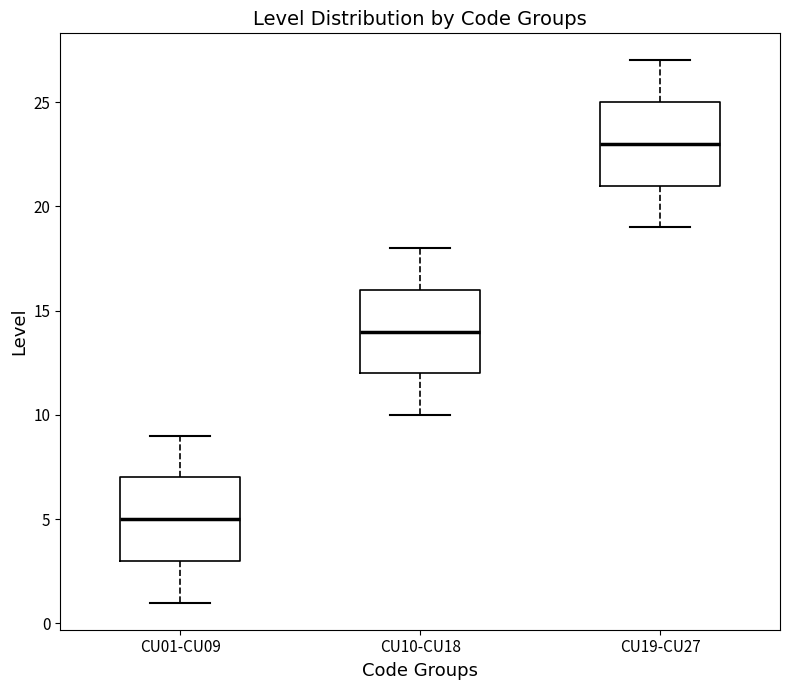

Reading left to right, read every box against the y-axis: the position of its median line, the range the box covers, and the ends of its whiskers. The values are not printed on the chart, so give them approximately, as read against the axis.

CU01-CU09: median 5, box 3 to 7, whiskers 1 to 9
CU10-CU18: median 14, box 12 to 16, whiskers 10 to 18
CU19-CU27: median 23, box 21 to 25, whiskers 19 to 27